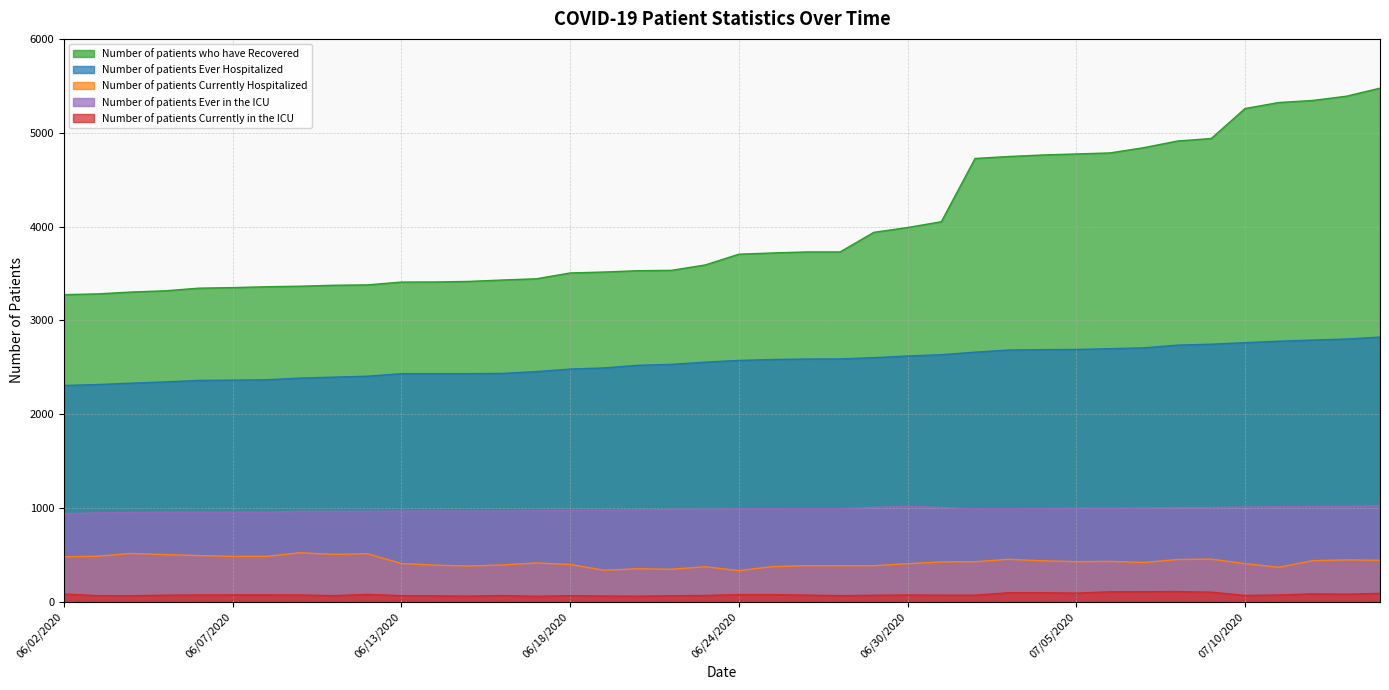

Which series has the largest range (max minus min)?

Number of patients who have Recovered